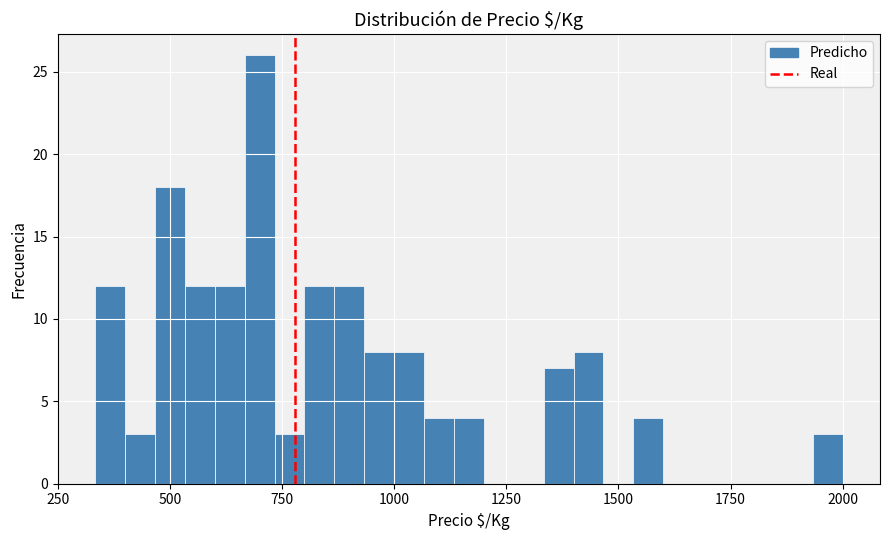

Read against the x-axis, roughly where is the centre of the tallest bar?

700